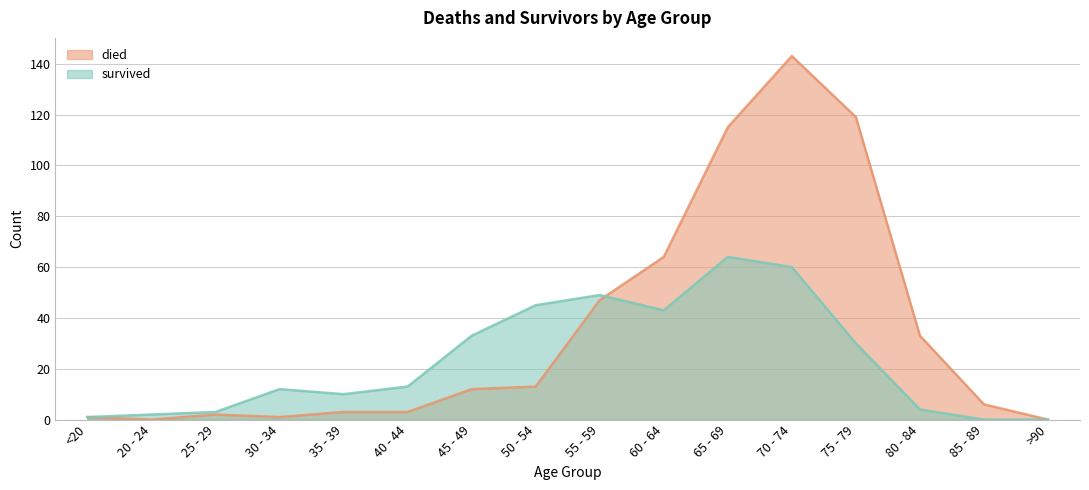

How many lines are shown in the chart?

2